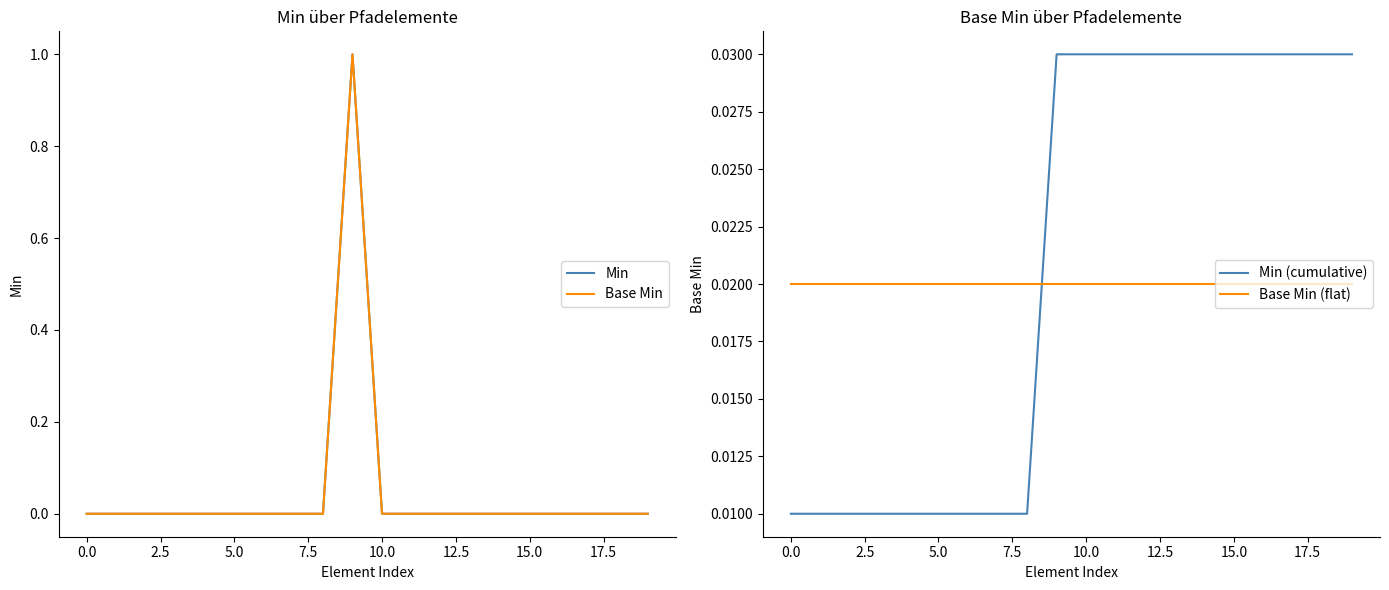

How many lines are shown in the chart?

4